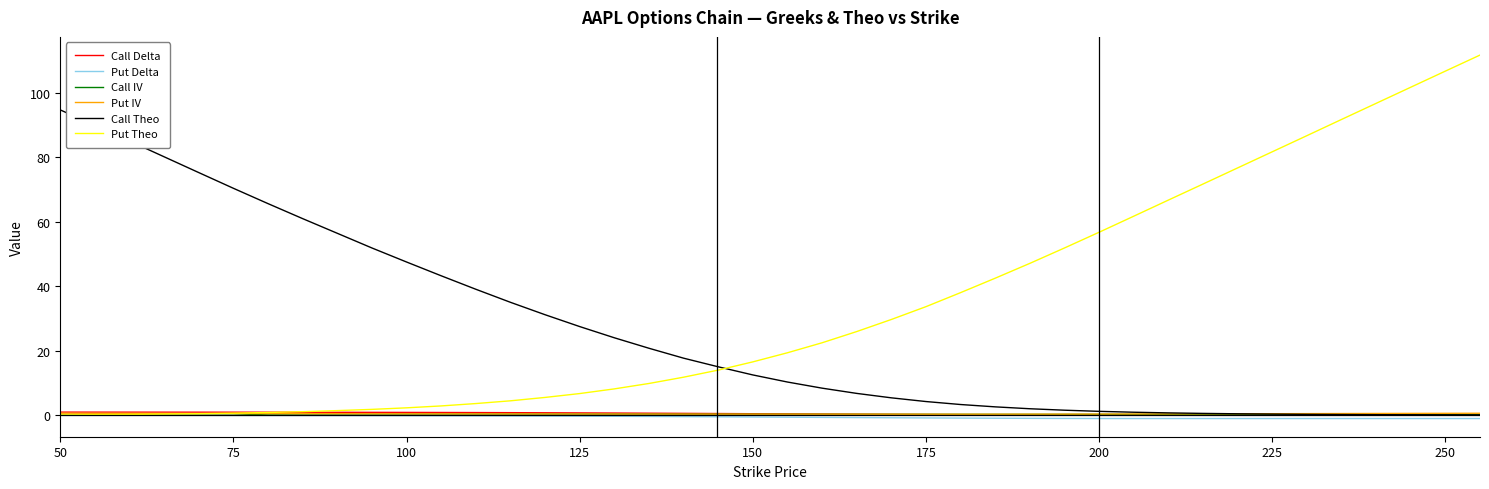

In Put IV, how many points are lower than both neighbors (excluding endpoints)?

1